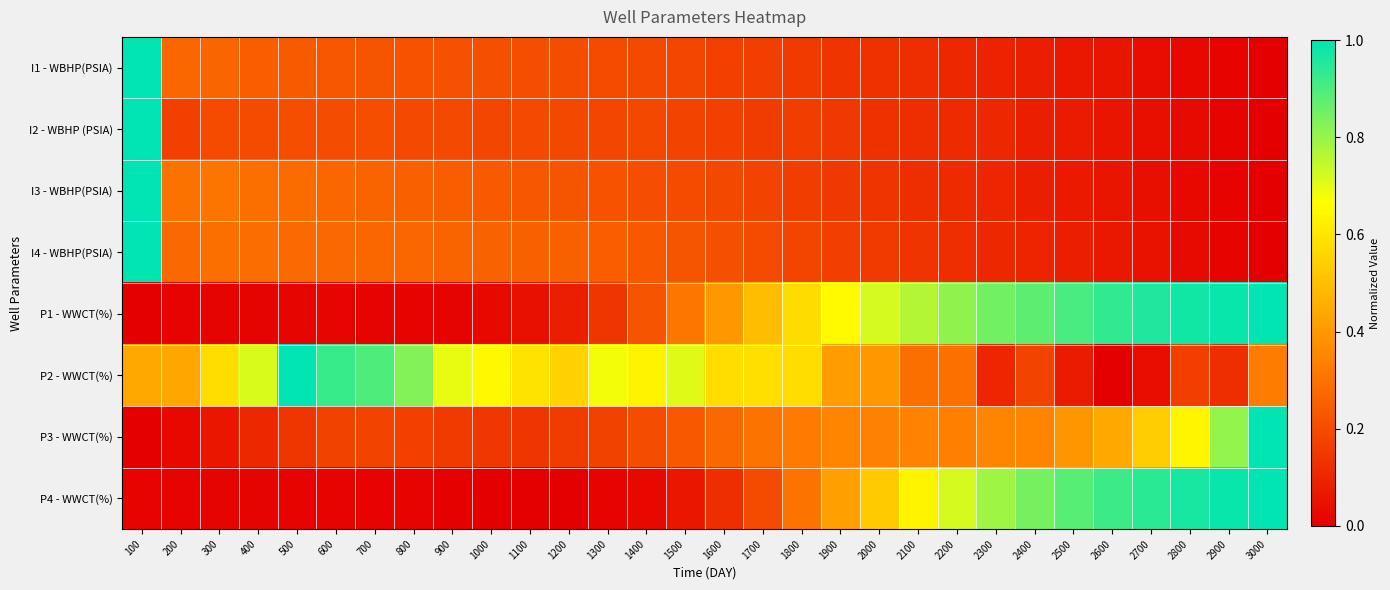

How many series are shown in this chart?

8